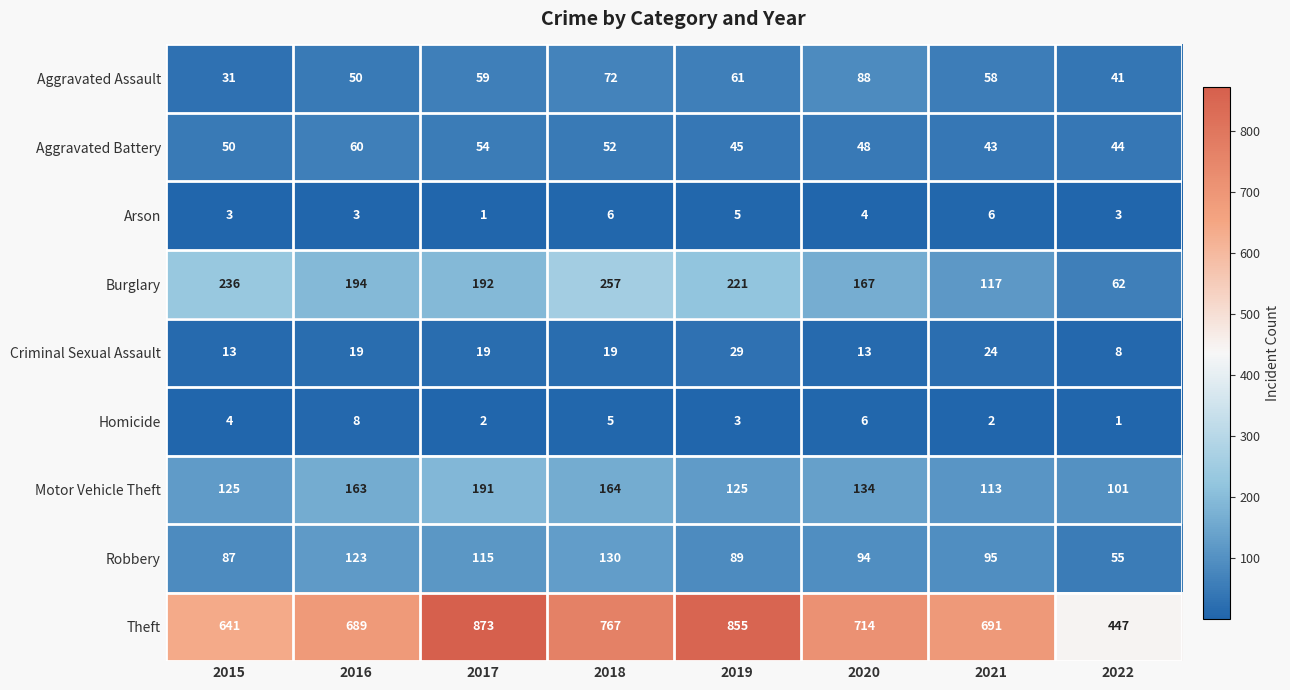

Is it true that Aggravated Battery equals 22 at 2018?

False